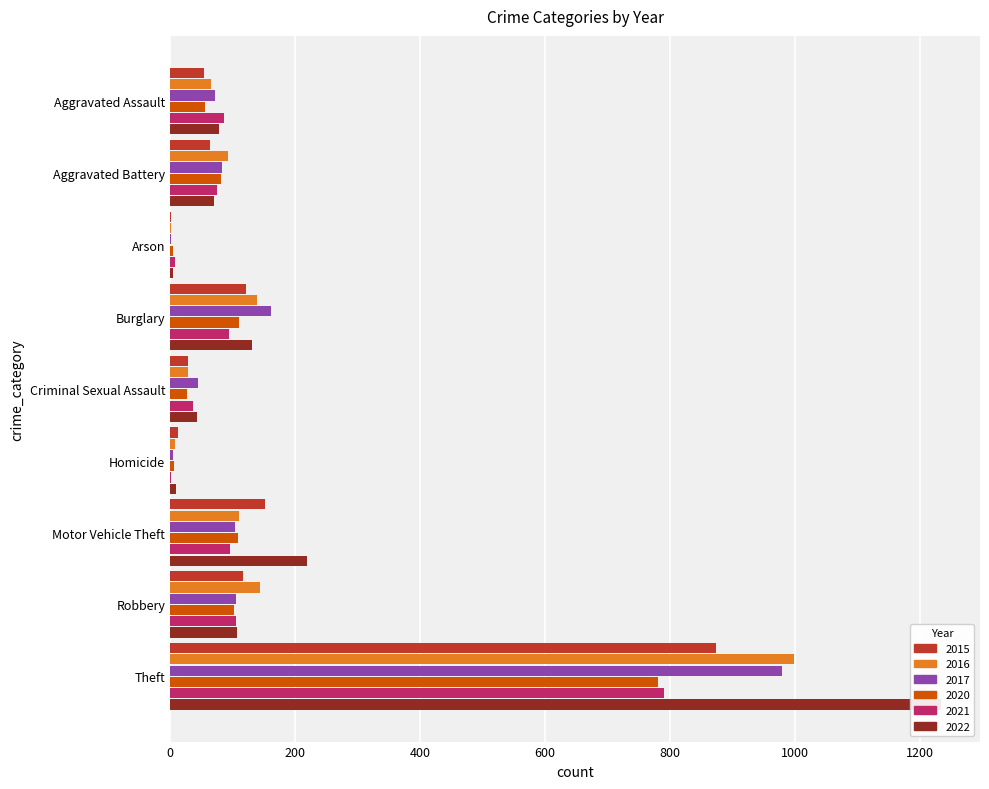

The 2015 series shows 4 at Arson. True or false?

False